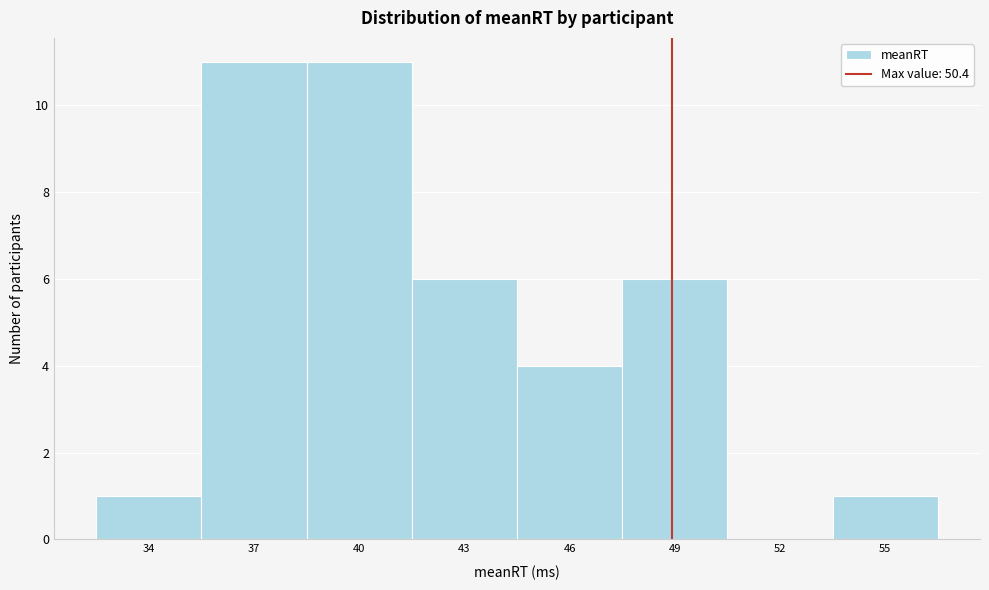

Reading left to right, what are all the values shown in this chart?

34=1	37=11	40=11	43=6	46=4	49=6	52=0	55=1